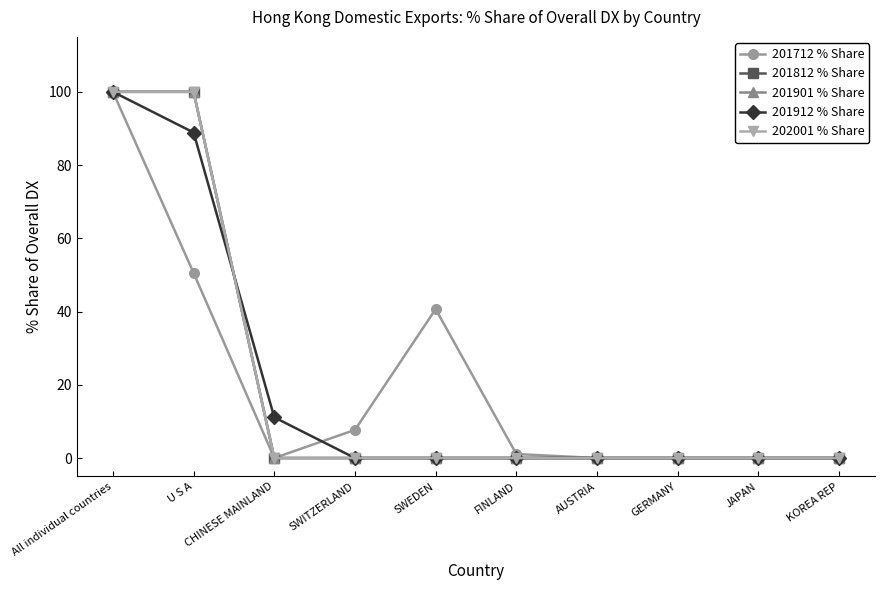

Between FINLAND and AUSTRIA, which is larger?

FINLAND